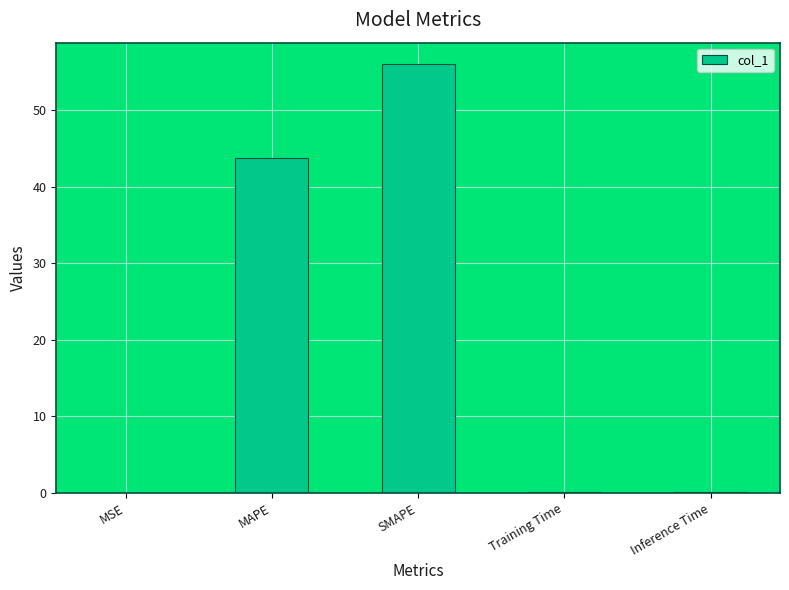

The chart shows a value of 56.0 at SMAPE. True or false?

True